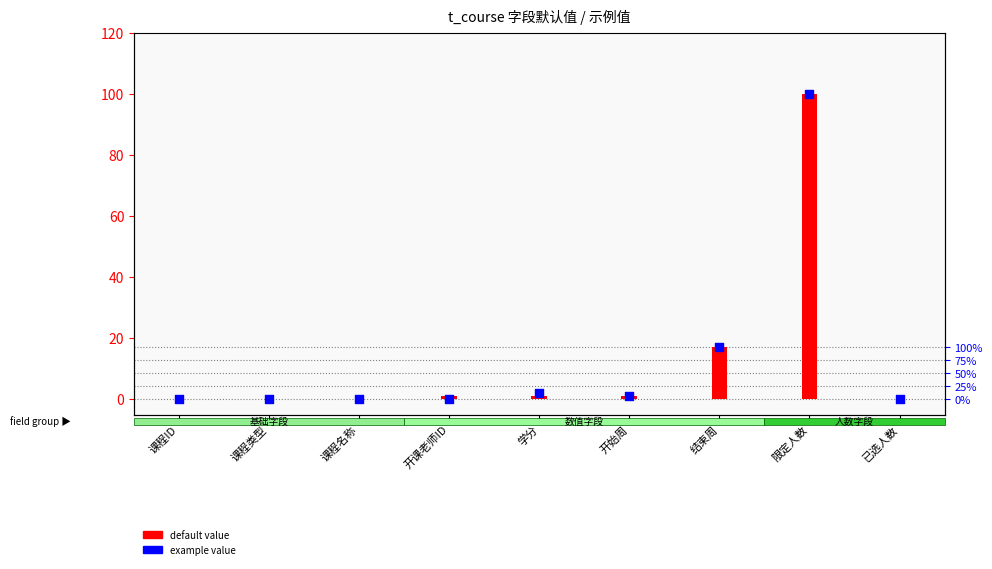

What is the total value across all series at 学分?

3